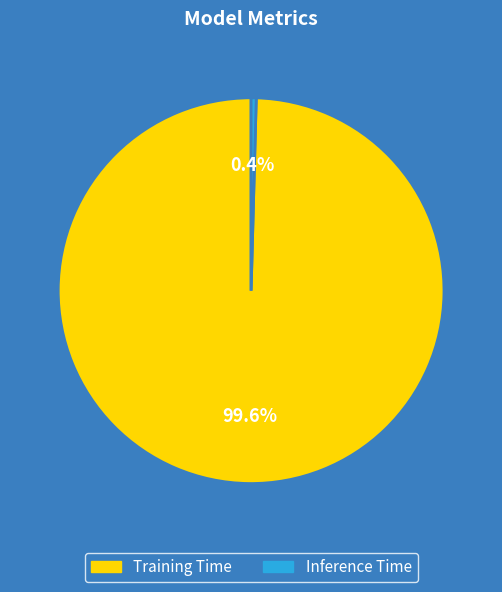

Does any single category account for the majority?

Yes